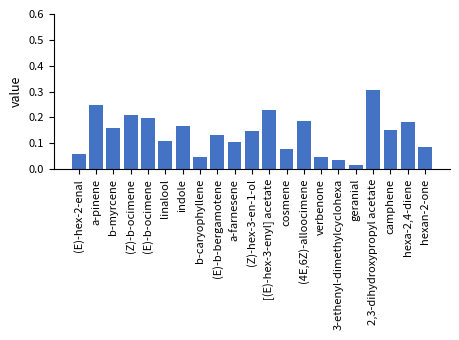

What is the change in value from b-caryophyllene to a-farnesene?

+0.1